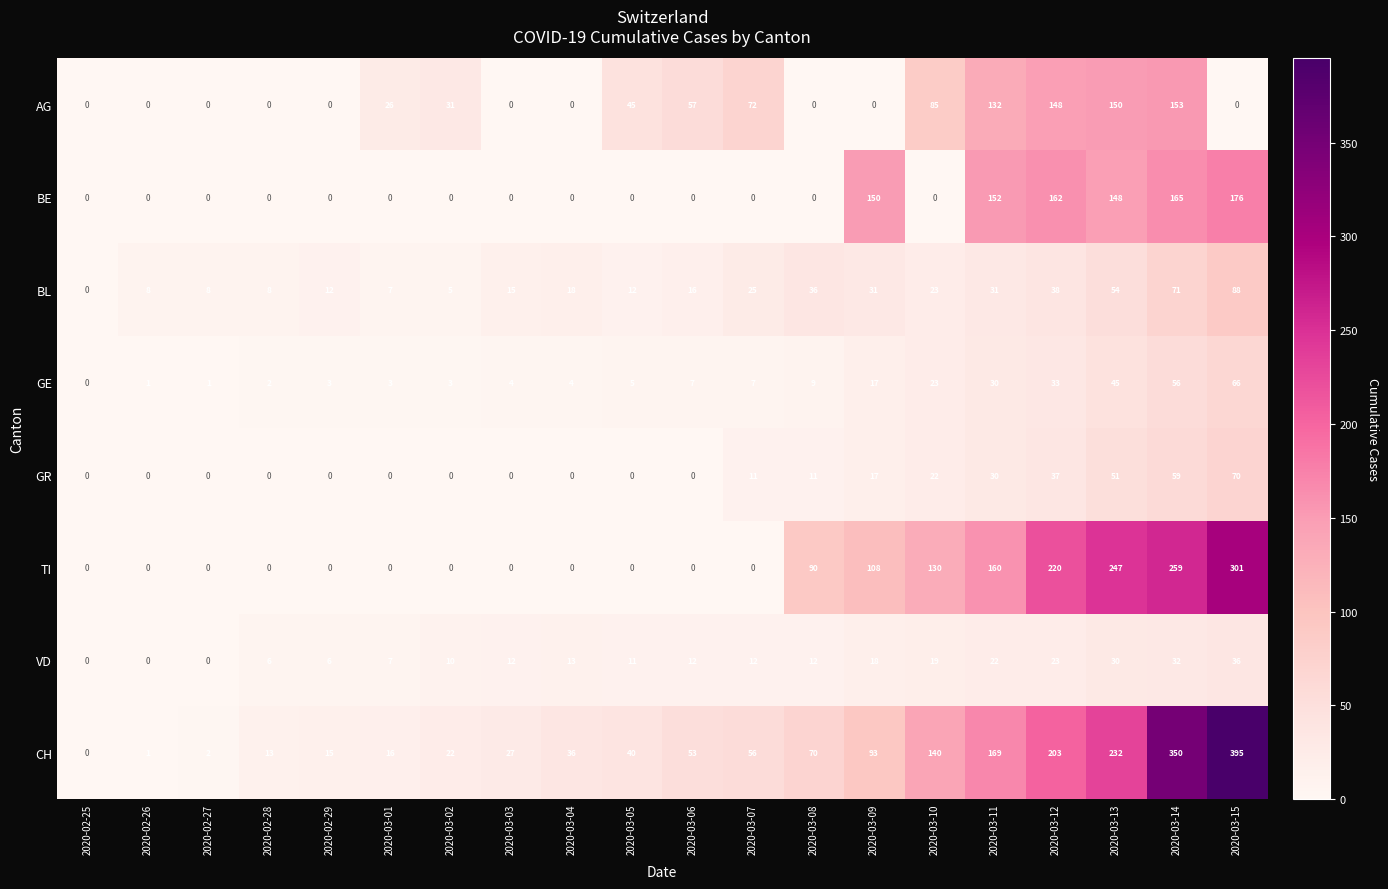

At 2020-03-14, list the series in order from smallest to largest.

VD, GE, GR, BL, AG, BE, TI, CH